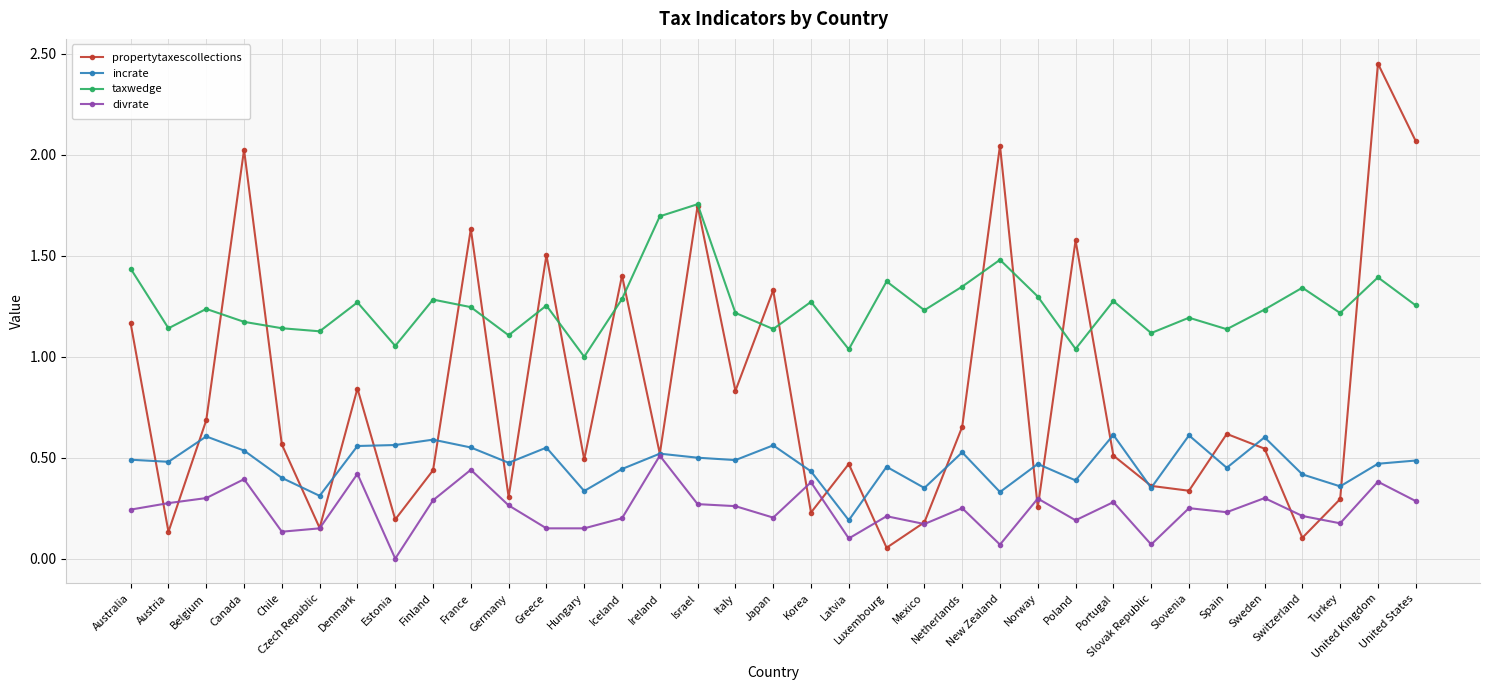

True or false: incrate and taxwedge cross at least once.

False